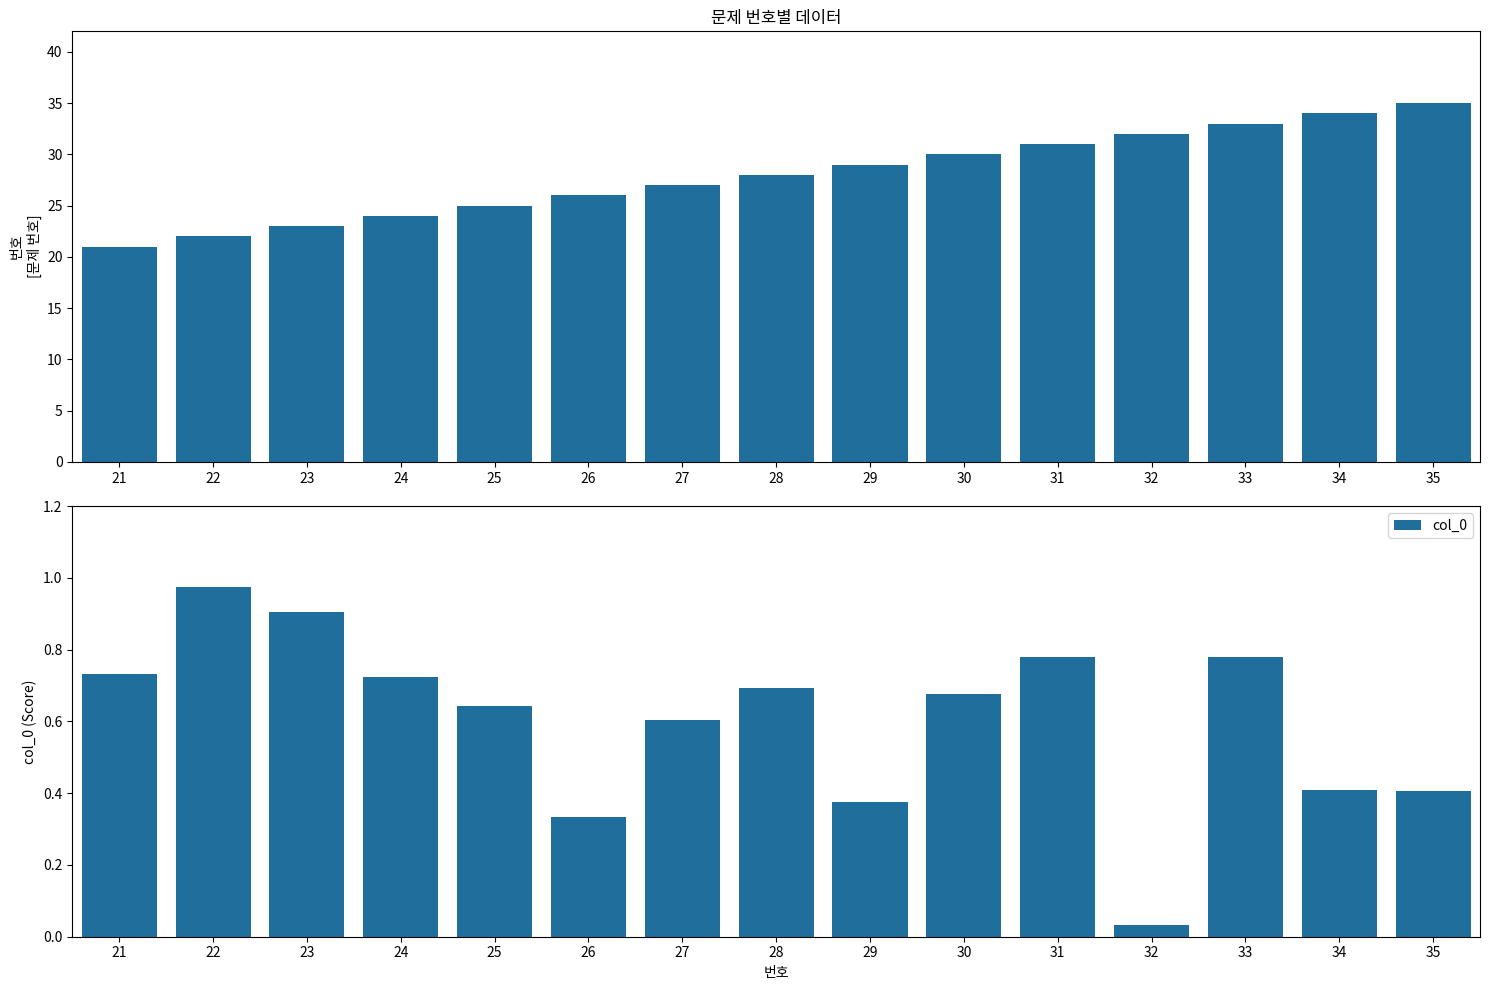

Which has a higher value, 23 or 32?

32